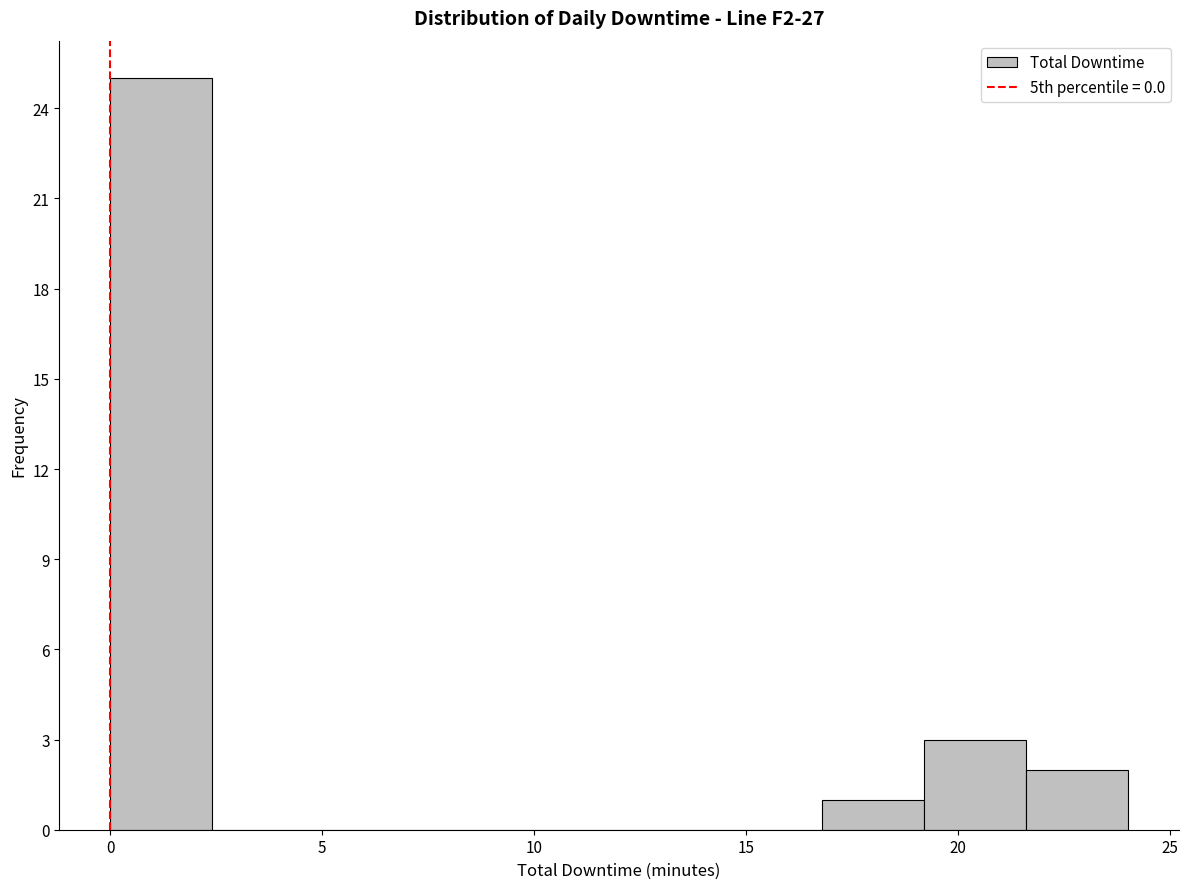

Over which range of the x-axis is the bar tallest?

0.0 to 2.4